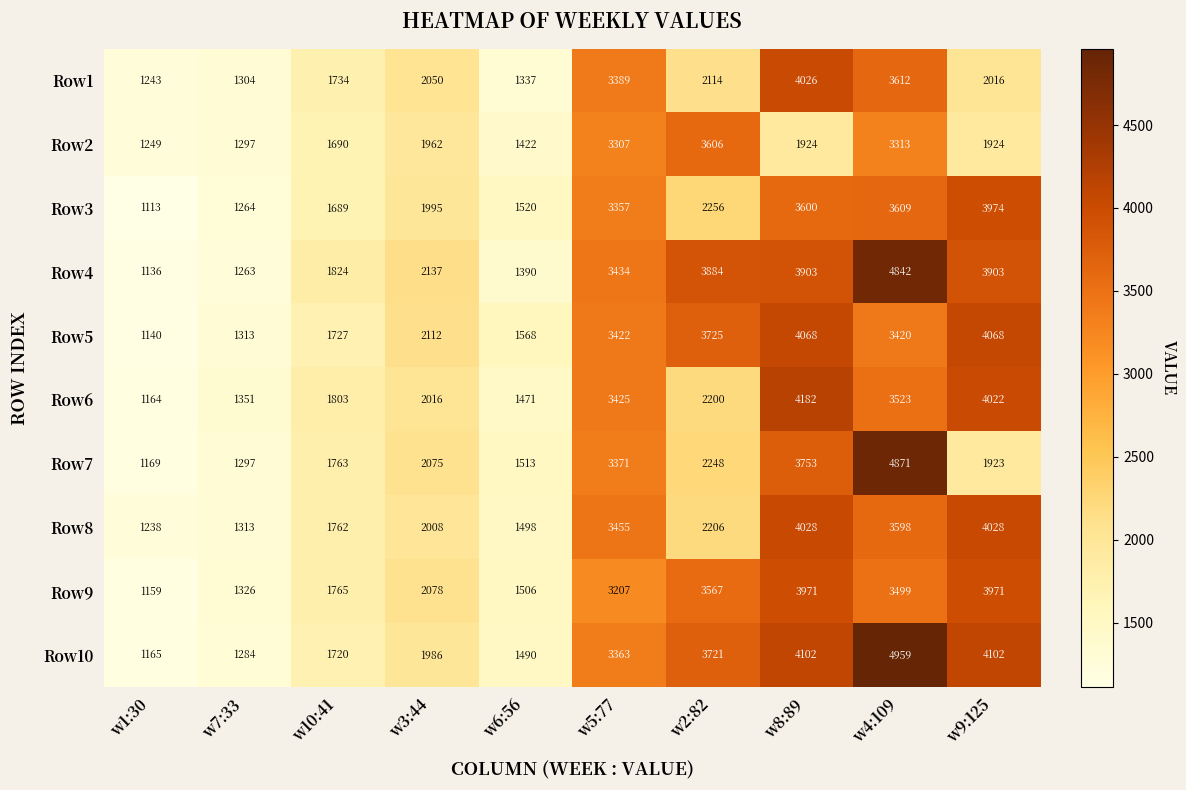

What is the total value across all series at w8:89?

37557